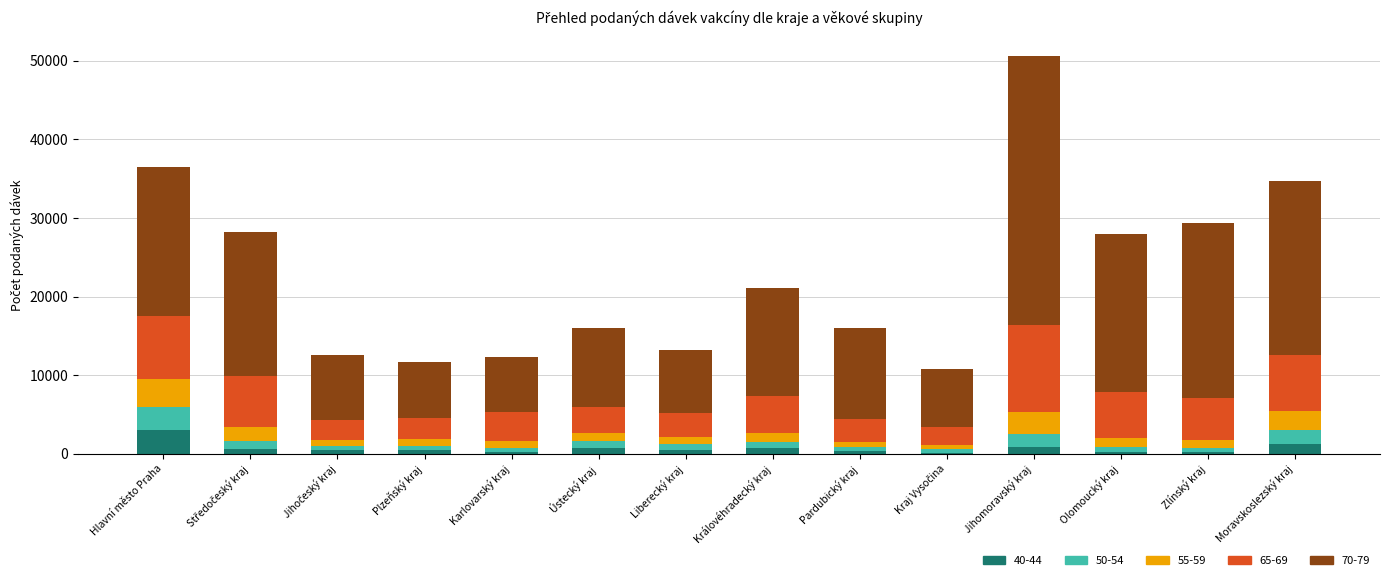

At which label does 40-44 reach its peak?

Hlavní město Praha